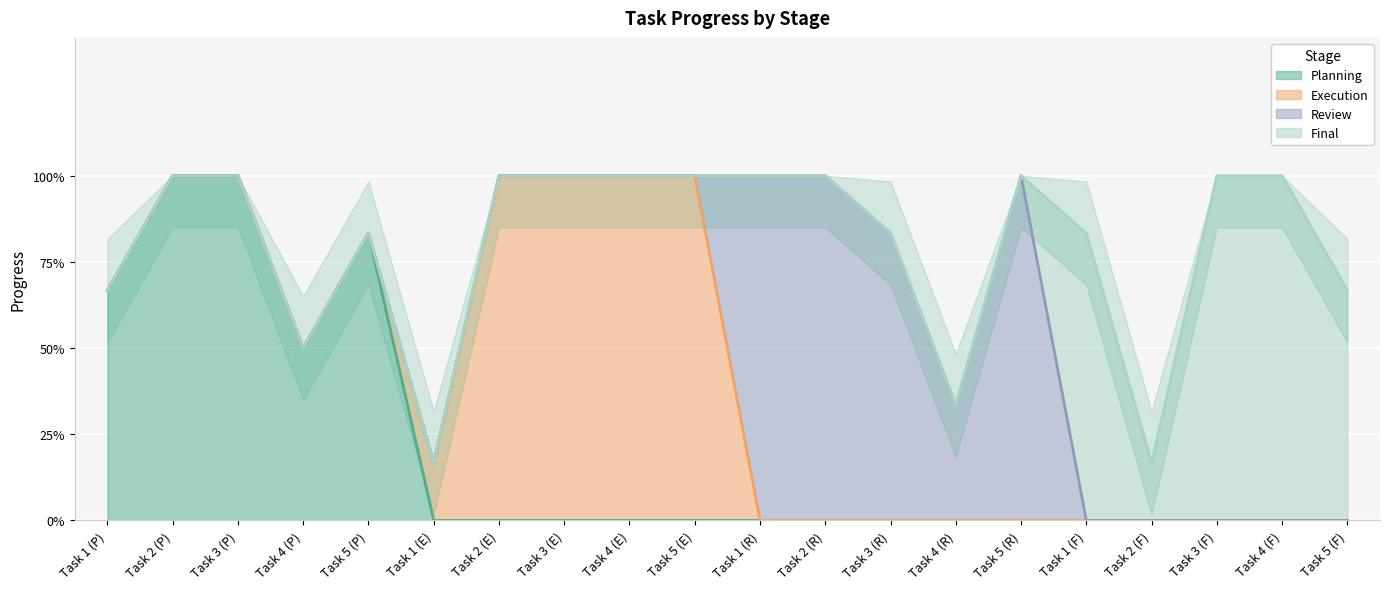

What is the label of the 12th point from the left?

Task 2 (R)